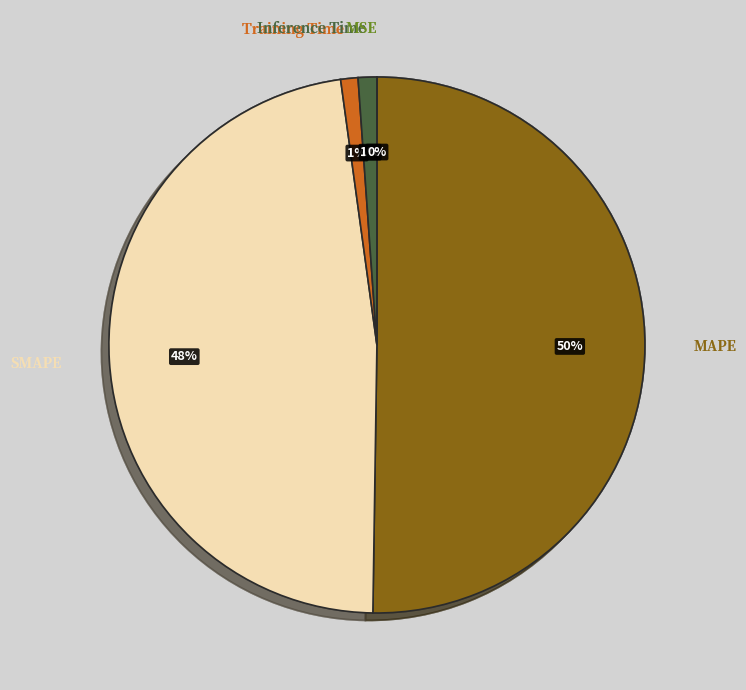

To the nearest percent, what is the difference between the largest and smallest slice percentages?

50%